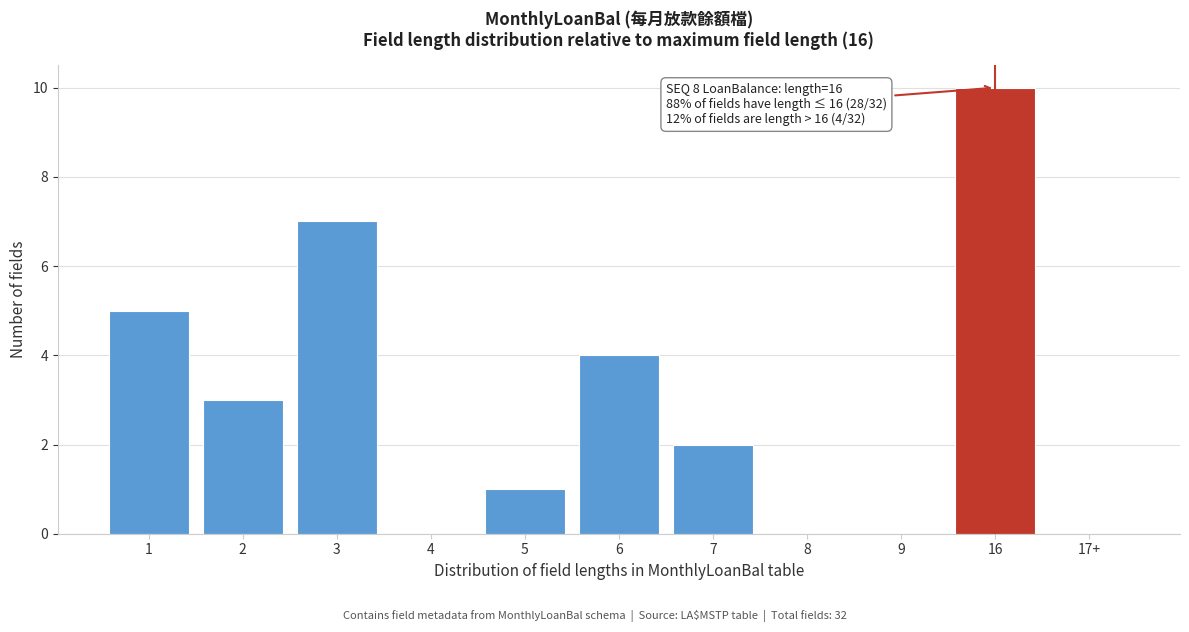

Reading left to right, extract all data points from this chart.

1=5	2=3	3=7	4=0	5=1	6=4	7=2	8=0	9=0	16=10	17+=0